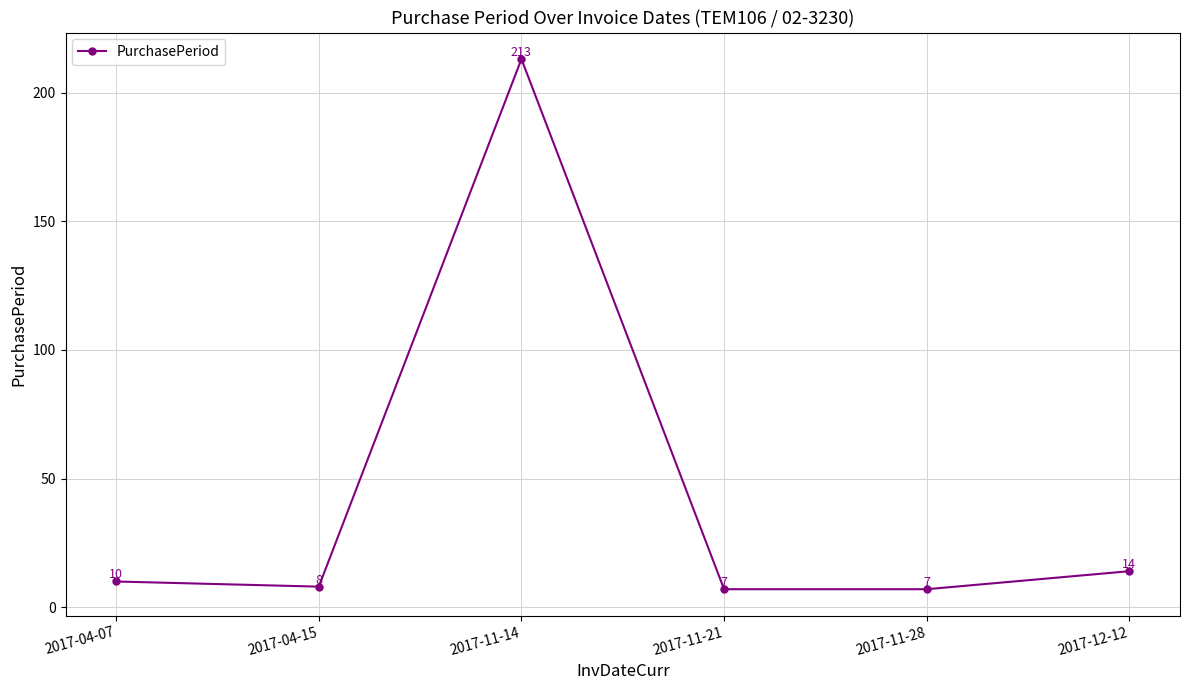

Read the value at 2017-11-14, to the nearest 10.

210